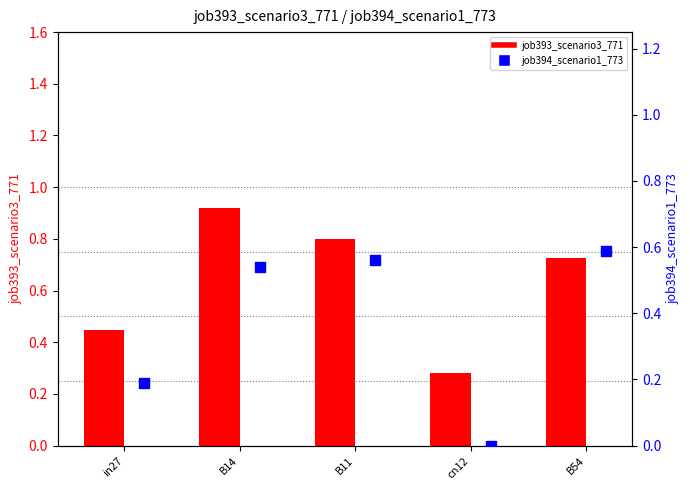

Which series has the largest Y range (max minus min)?

job393_scenario3_771